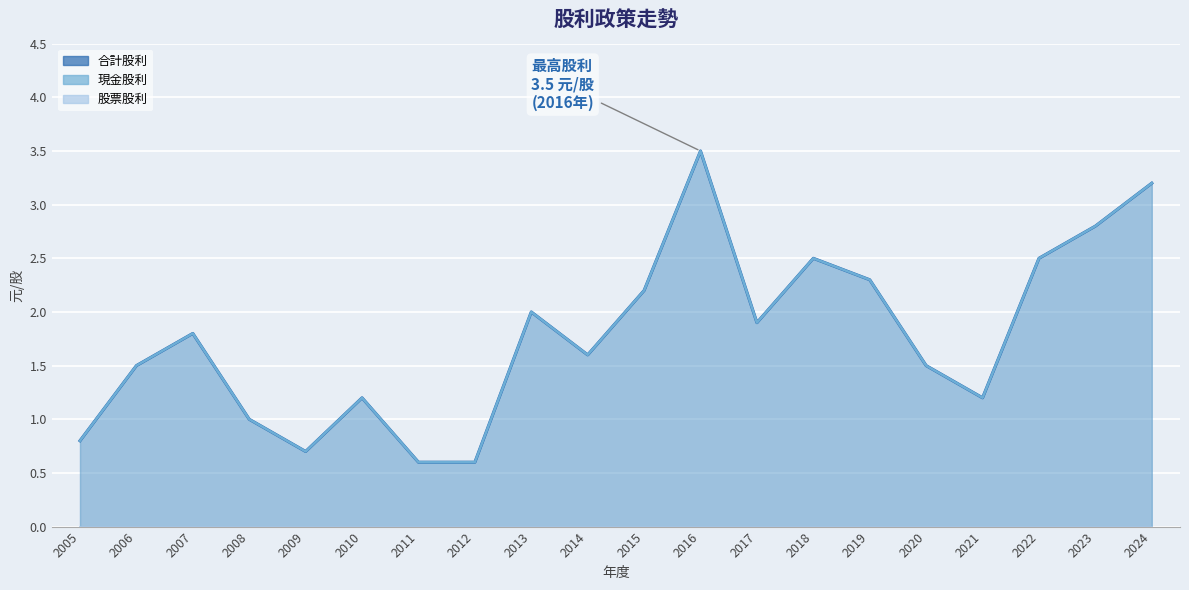

What is the difference between the maximum and minimum values in the 現金股利 (元/股) series?

2.9